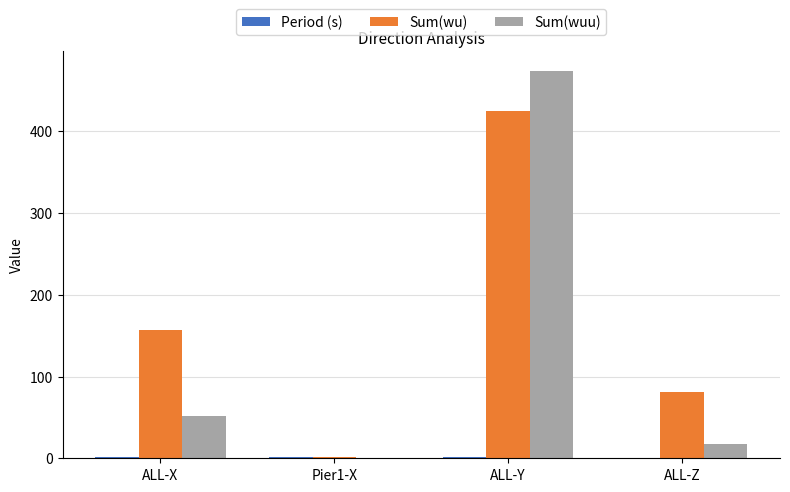

Which label corresponds to the largest value in the chart?

ALL-Y